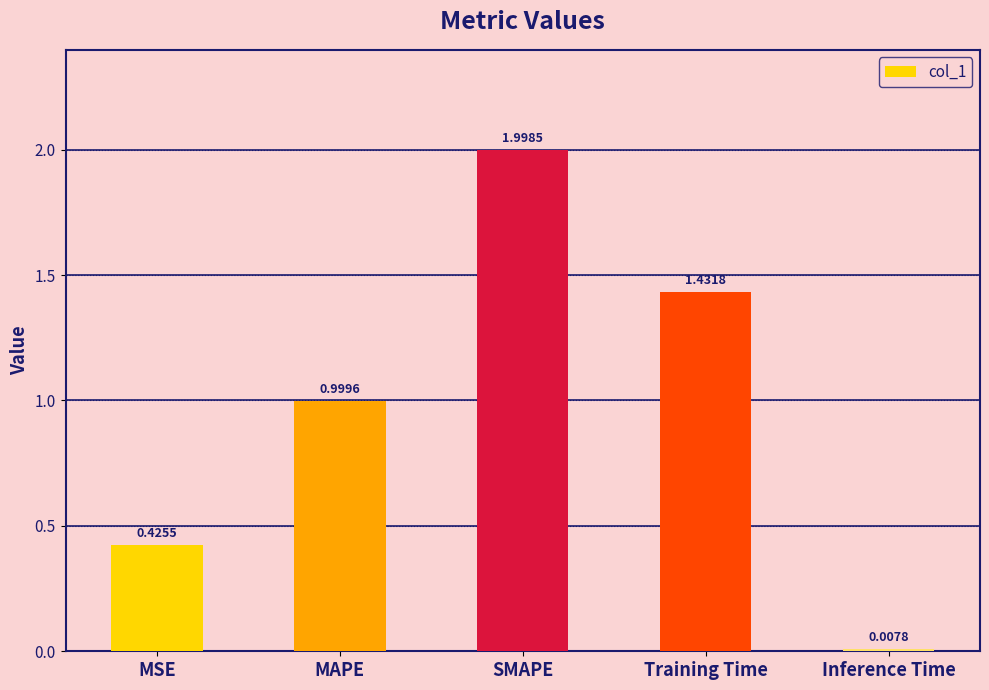

What is the value of the 2nd bar from the left?

1.0